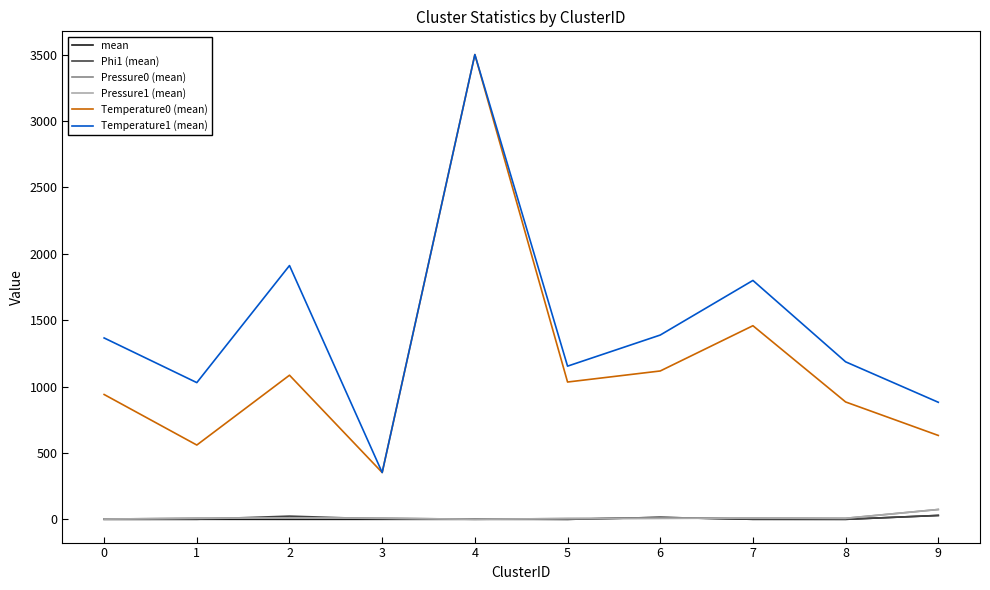

At which category is the sum across all series the highest?

4